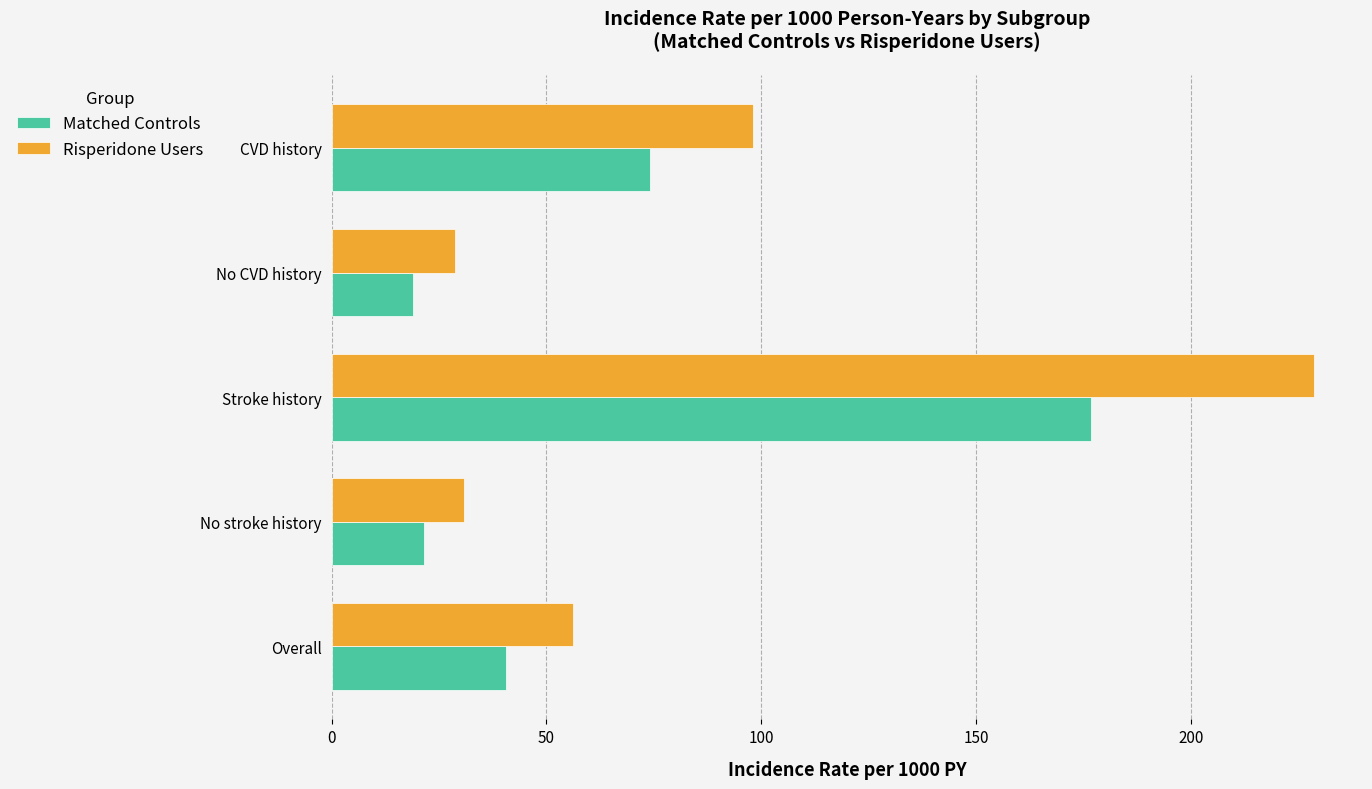

What is the greatest value displayed?

228.6